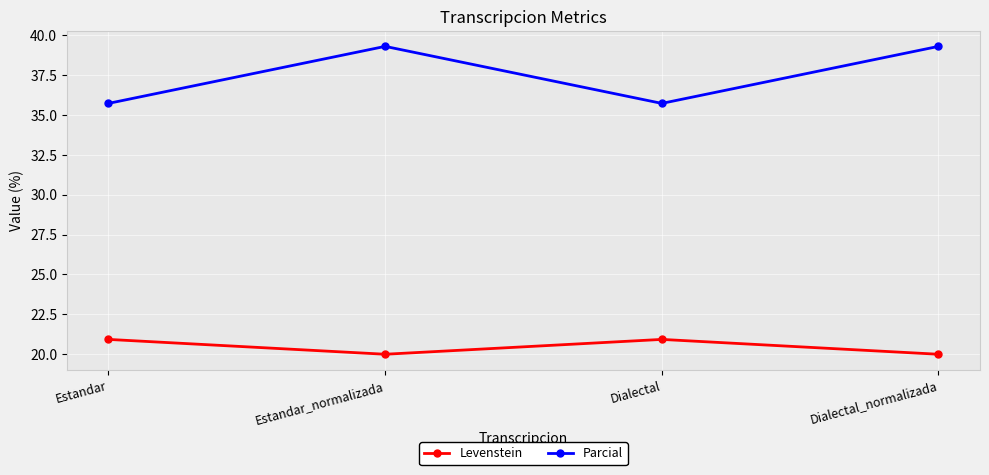

Which series has the largest range (max minus min)?

Parcial